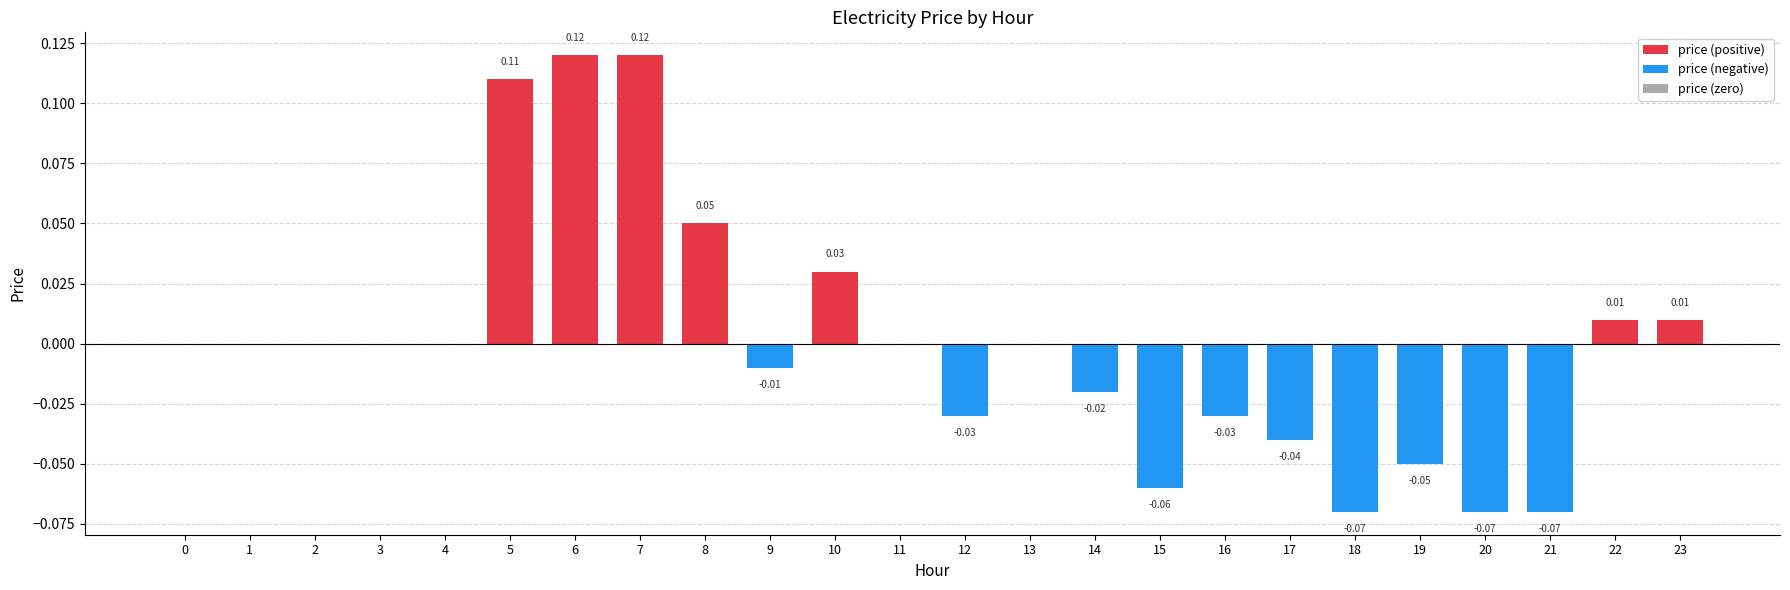

What is the difference between the values at 7 and 9?

0.1